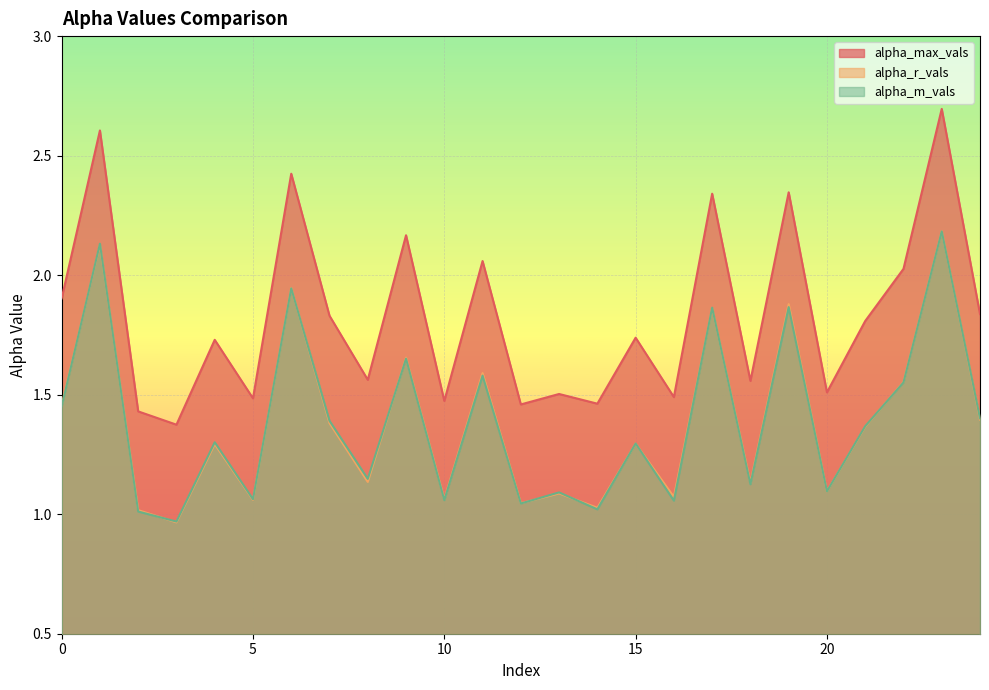

What is the difference between the maximum and minimum values in the alpha_m_vals series?

1.2